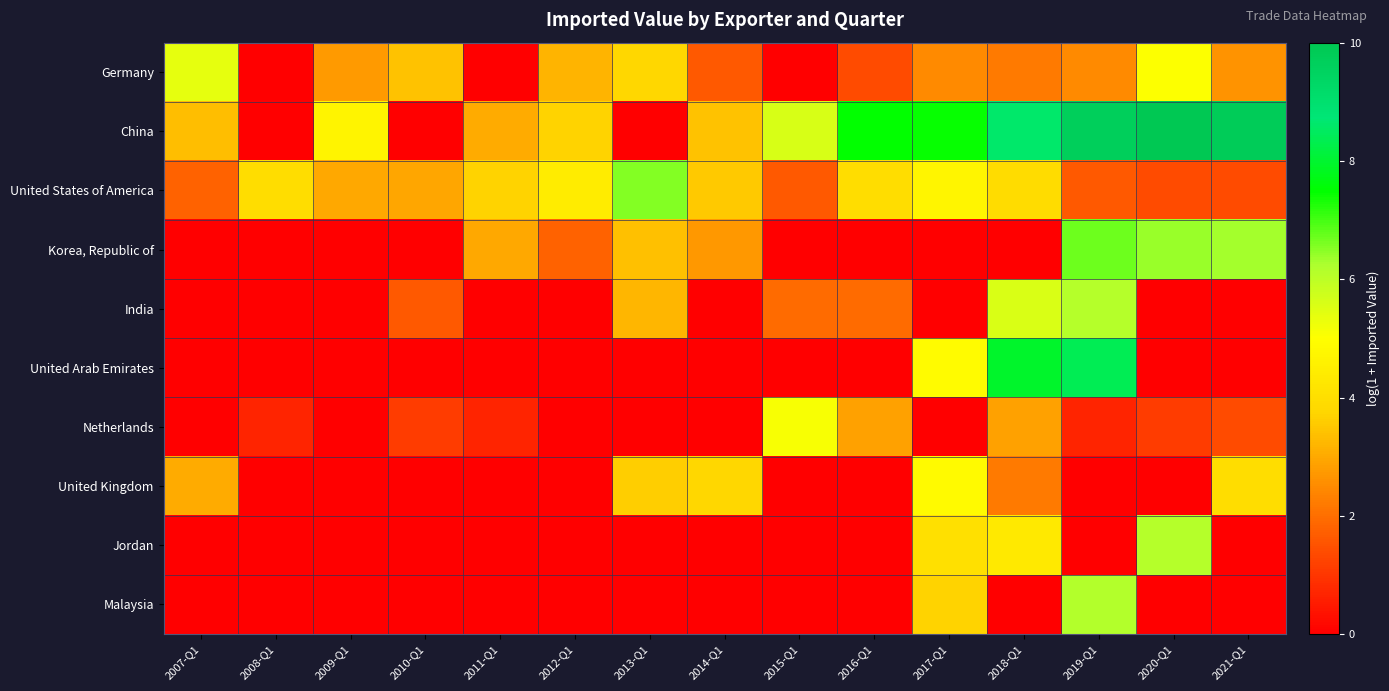

Which series has the largest range (max minus min)?

China